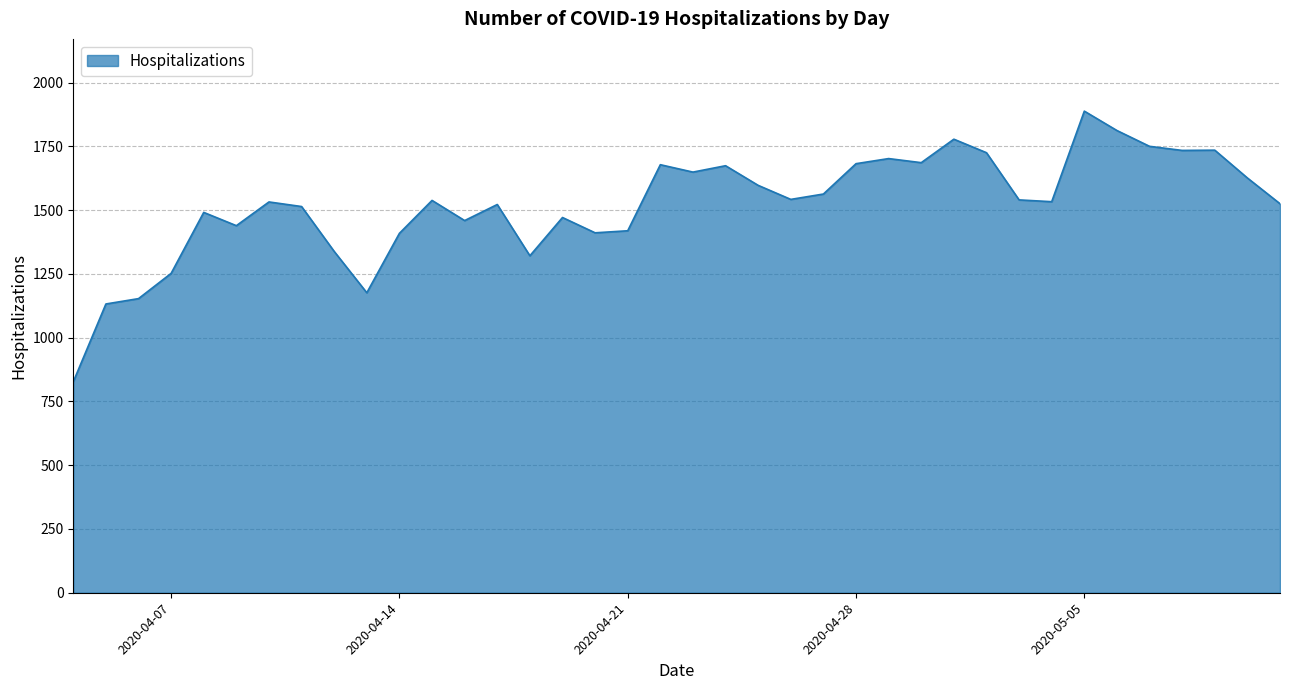

What is the maximum value shown in the chart?

1888